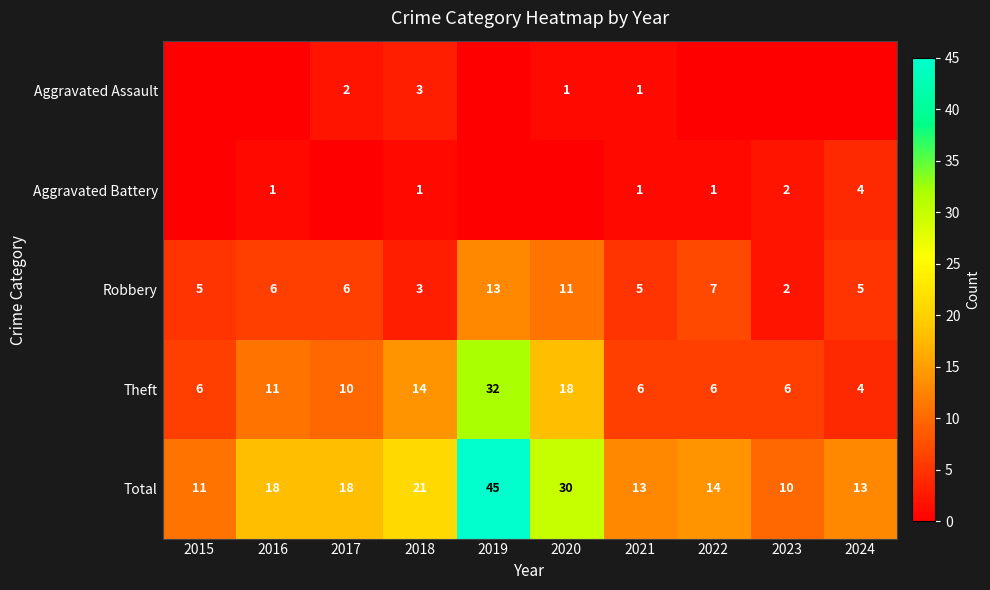

Which label corresponds to the smallest value in the chart?

2015